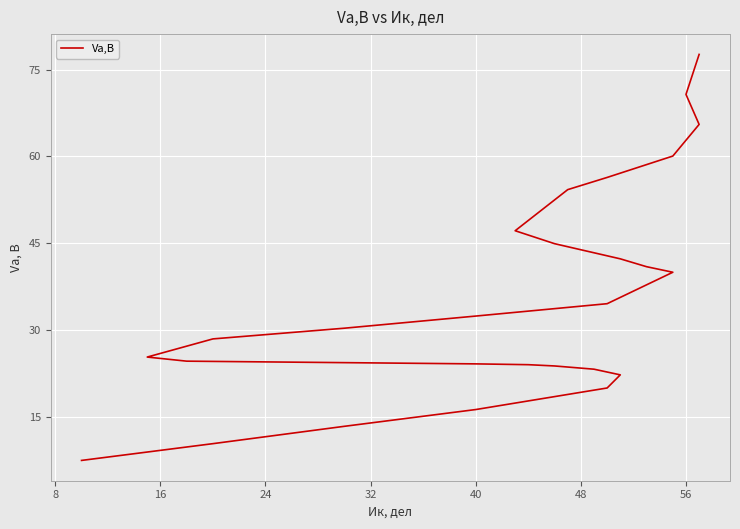

How many lines are shown in the chart?

1